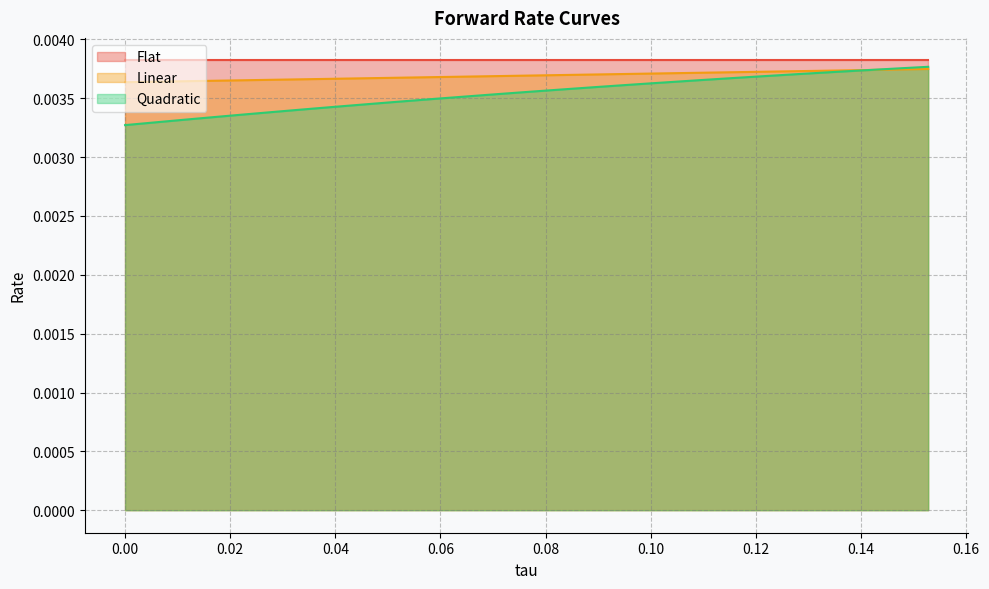

True or false: Quadratic has more than 0 points higher than both neighbors.

False